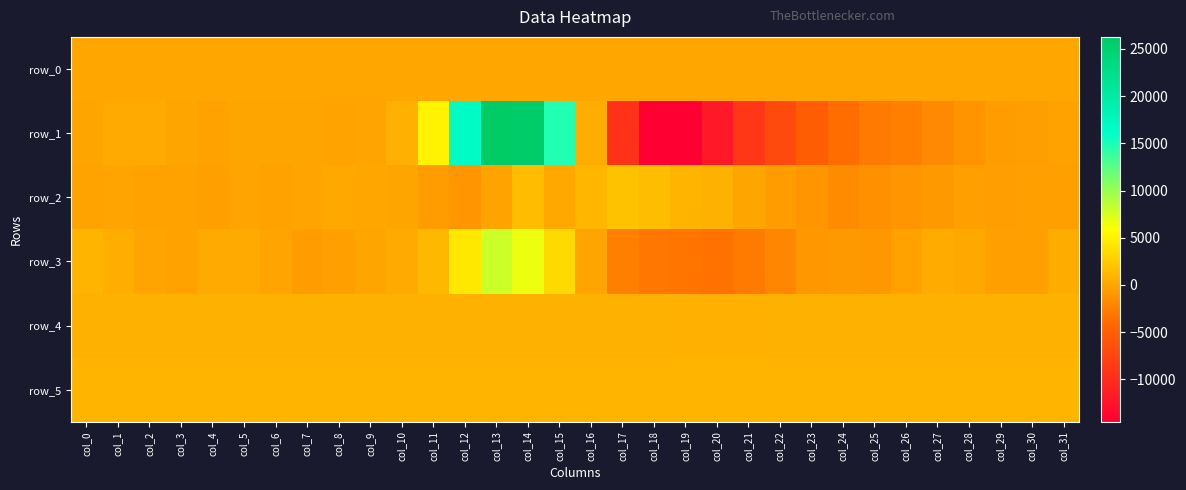

Reading left to right, transcribe all the data shown in this chart.

row_0: 49.8	49.8	49.9	50.0	50.0	50.0	50.1	50.1	50.2	50.2	50.3	50.3	50.4	50.4	50.5	50.5	50.6	50.6	50.7	50.7	50.8	50.8	50.9	50.9	51.0	51.1	51.1	51.1	51.2	51.3	51.3	51.3
row_1: -17.0	247.0	250.0	-30.0	-301.0	-71.0	-3.0	-67.0	-174.0	-149.0	684.0	5155.0	16653.0	26280.0	25821.0	14740.0	524.0	-9467.0	-14434.0	-14488.0	-11920.0	-8923.0	-7038.0	-5168.0	-3854.0	-2899.0	-2513.0	-1982.0	-1199.0	-704.0	-477.0	-266.0
row_2: -184.0	-124.0	-289.0	-279.0	-328.0	-108.0	-305.0	-77.0	93.0	29.0	-8.0	-706.0	-1184.0	-204.0	1493.0	148.0	1118.0	1886.0	1566.0	912.0	797.0	-8.0	-707.0	-1140.0	-1693.0	-1489.0	-1165.0	-866.0	-459.0	-529.0	-407.0	-390.0
row_3: 909.0	488.0	-89.0	-289.0	259.0	312.0	-94.0	-650.0	-459.0	-58.0	273.0	1219.0	4398.0	7934.0	6674.0	3504.0	-121.0	-2532.0	-3169.0	-3202.0	-3430.0	-2845.0	-2073.0	-1013.0	-856.0	-979.0	-295.0	347.0	174.0	-436.0	-385.0	434.0
row_4: 750.0	750.0	750.0	749.0	751.0	752.0	748.0	750.0	754.0	752.0	748.0	750.0	759.0	762.0	764.0	757.0	749.0	737.0	725.0	716.0	715.0	720.0	729.0	744.0	740.0	745.0	748.0	741.0	744.0	742.0	748.0	739.0
row_5: 897.0	897.0	898.0	898.0	893.0	899.0	899.0	894.0	896.0	896.0	900.0	902.0	902.0	901.0	897.0	911.0	898.0	906.0	903.0	905.0	898.0	907.0	893.0	899.0	902.0	907.0	899.0	901.0	899.0	897.0	901.0	902.0